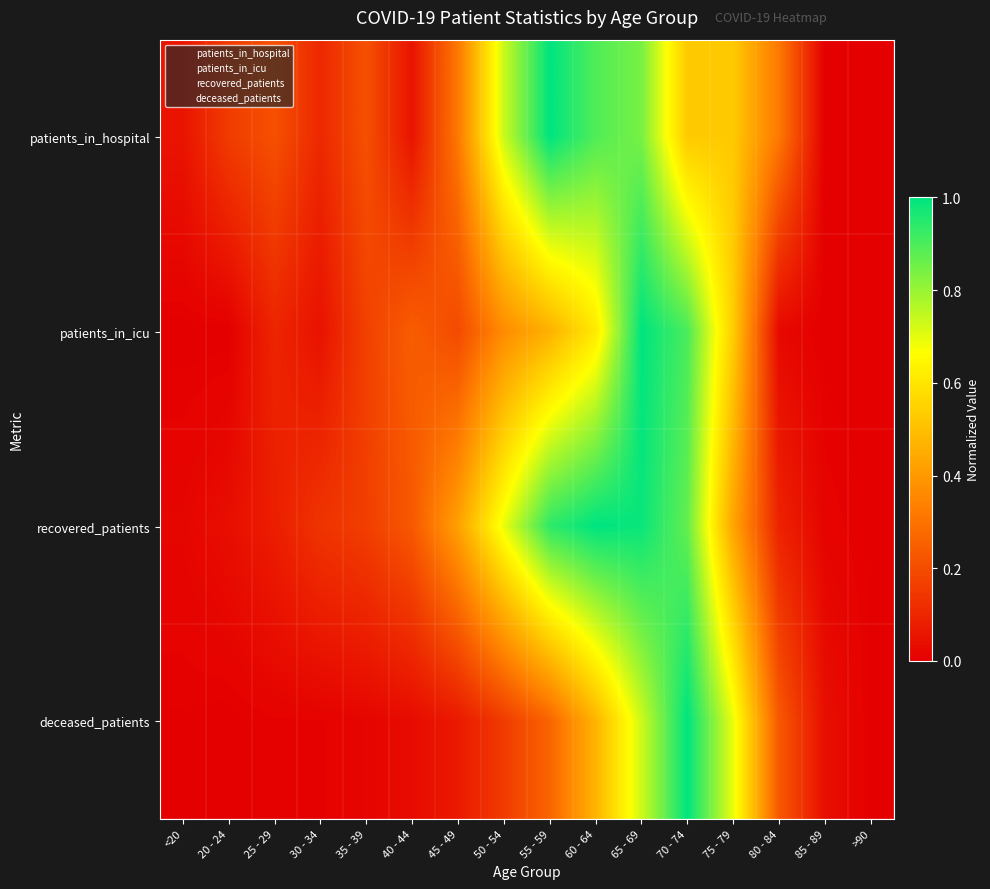

Reading left to right, what are all the values shown in this chart?

patients_in_hospital: <20=0.1	20 - 24=0.2	25 - 29=0.2	30 - 34=0.1	35 - 39=0.2	40 - 44=0.1	45 - 49=0.3	50 - 54=0.7	55 - 59=1.0	60 - 64=0.9	65 - 69=0.8	70 - 74=0.5	75 - 79=0.5	80 - 84=0.3	85 - 89=0.0	>90=0.0
patients_in_icu: <20=0.0	20 - 24=0.0	25 - 29=0.1	30 - 34=0.0	35 - 39=0.2	40 - 44=0.2	45 - 49=0.2	50 - 54=0.4	55 - 59=0.5	60 - 64=0.6	65 - 69=1.0	70 - 74=0.9	75 - 79=0.5	80 - 84=0.0	85 - 89=0.0	>90=0.0
recovered_patients: <20=0.0	20 - 24=0.0	25 - 29=0.1	30 - 34=0.1	35 - 39=0.2	40 - 44=0.2	45 - 49=0.4	50 - 54=0.7	55 - 59=0.9	60 - 64=1.0	65 - 69=1.0	70 - 74=0.9	75 - 79=0.4	80 - 84=0.1	85 - 89=0.0	>90=0.0
deceased_patients: <20=0.0	20 - 24=0.0	25 - 29=0.0	30 - 34=0.0	35 - 39=0.0	40 - 44=0.0	45 - 49=0.1	50 - 54=0.2	55 - 59=0.3	60 - 64=0.5	65 - 69=0.7	70 - 74=1.0	75 - 79=0.7	80 - 84=0.2	85 - 89=0.0	>90=0.0